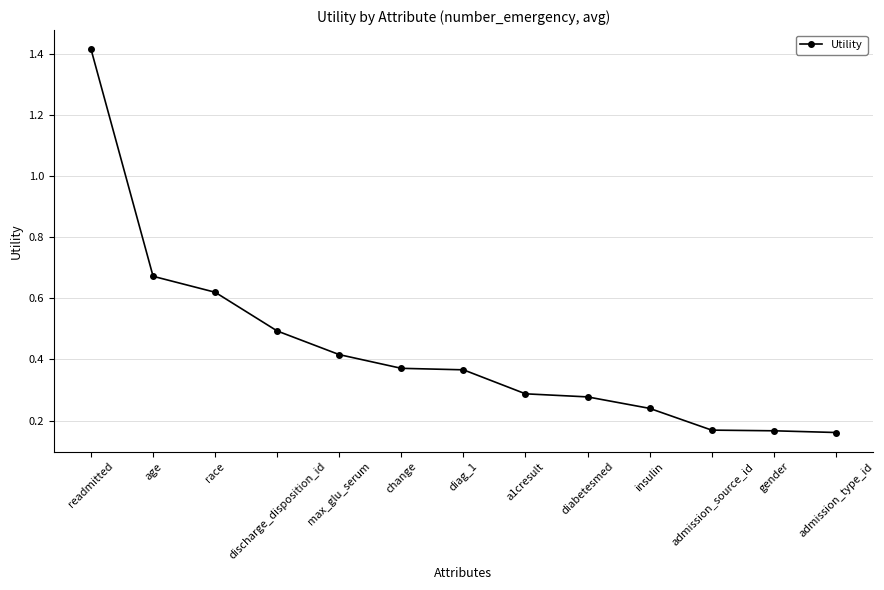

Count the values in the range 0 to 1.

12